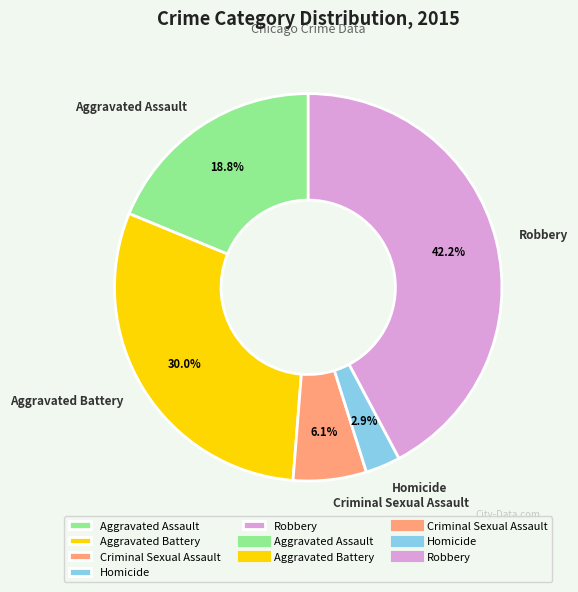

Is it true that Aggravated Battery is 30% of the pie?

True